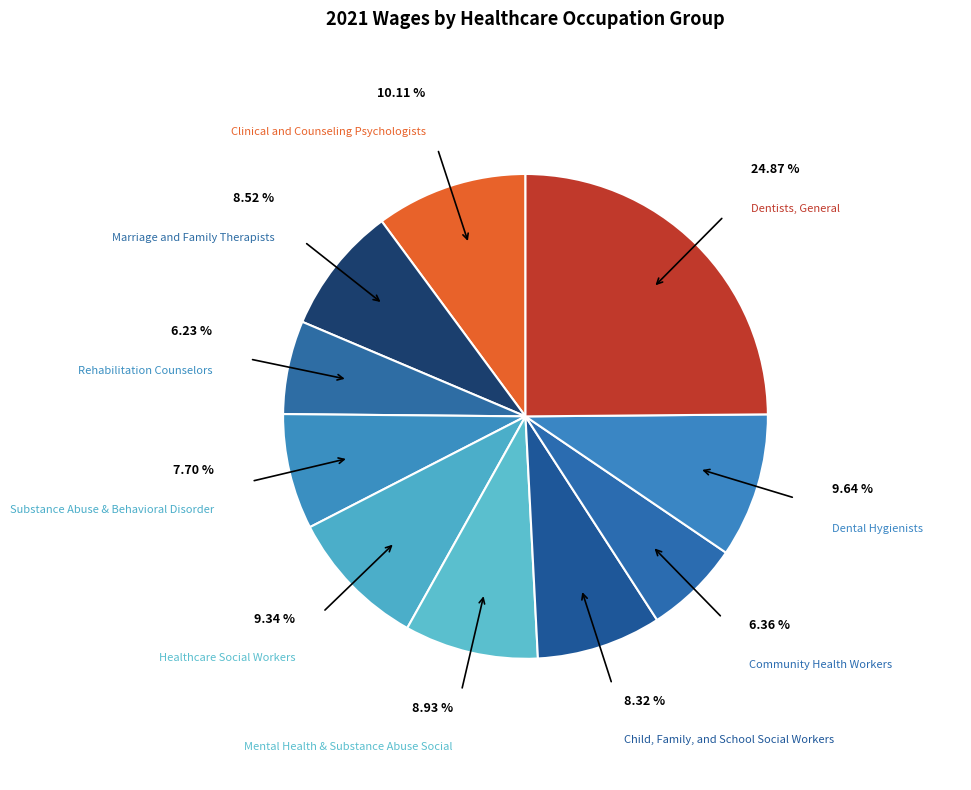

Which slice is the largest?

Dentists,
General